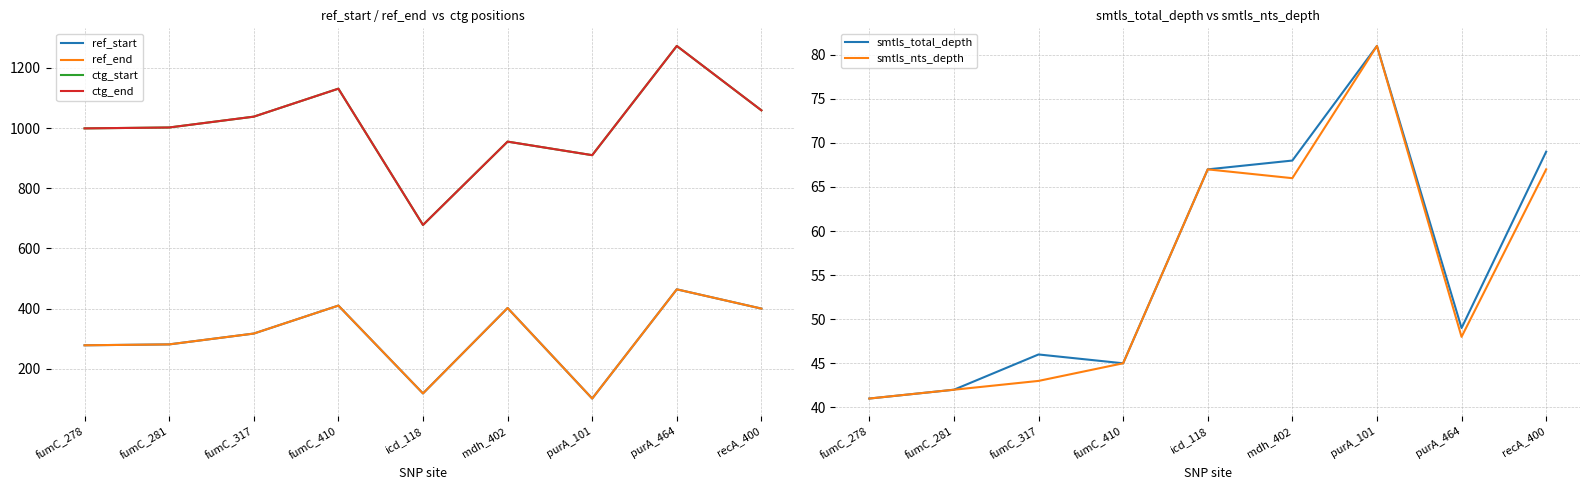

In smtls_total_depth, how many points are higher than both neighbors (excluding endpoints)?

2